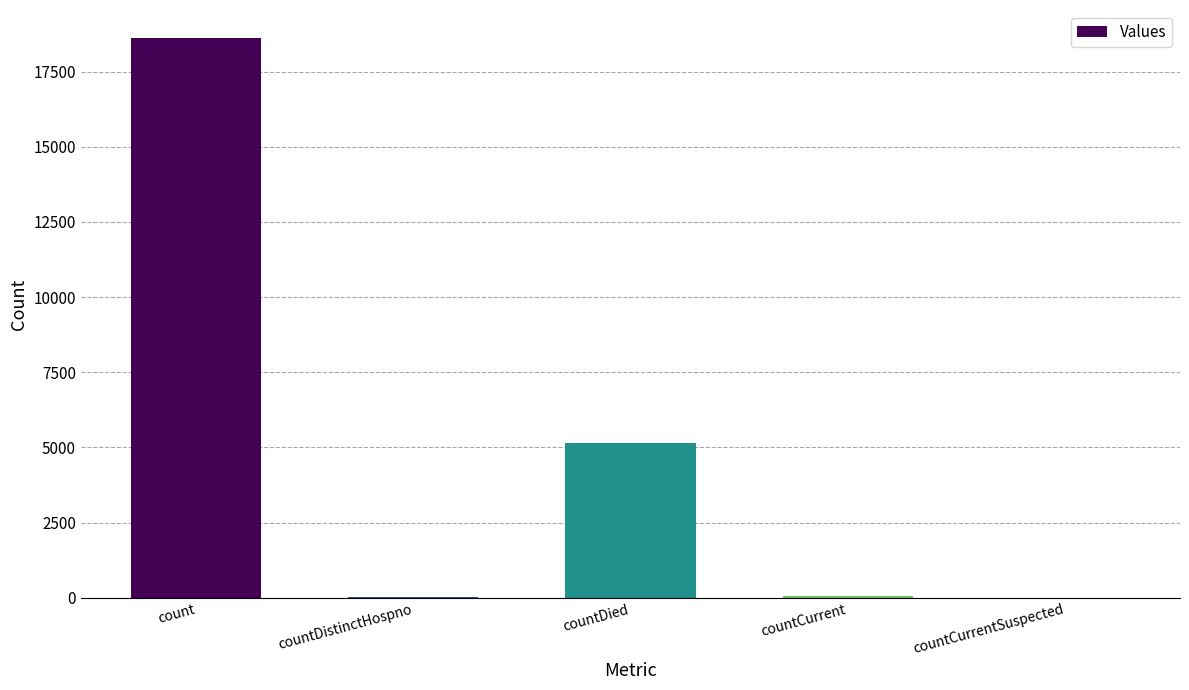

The value at count is 18618. True or false?

True